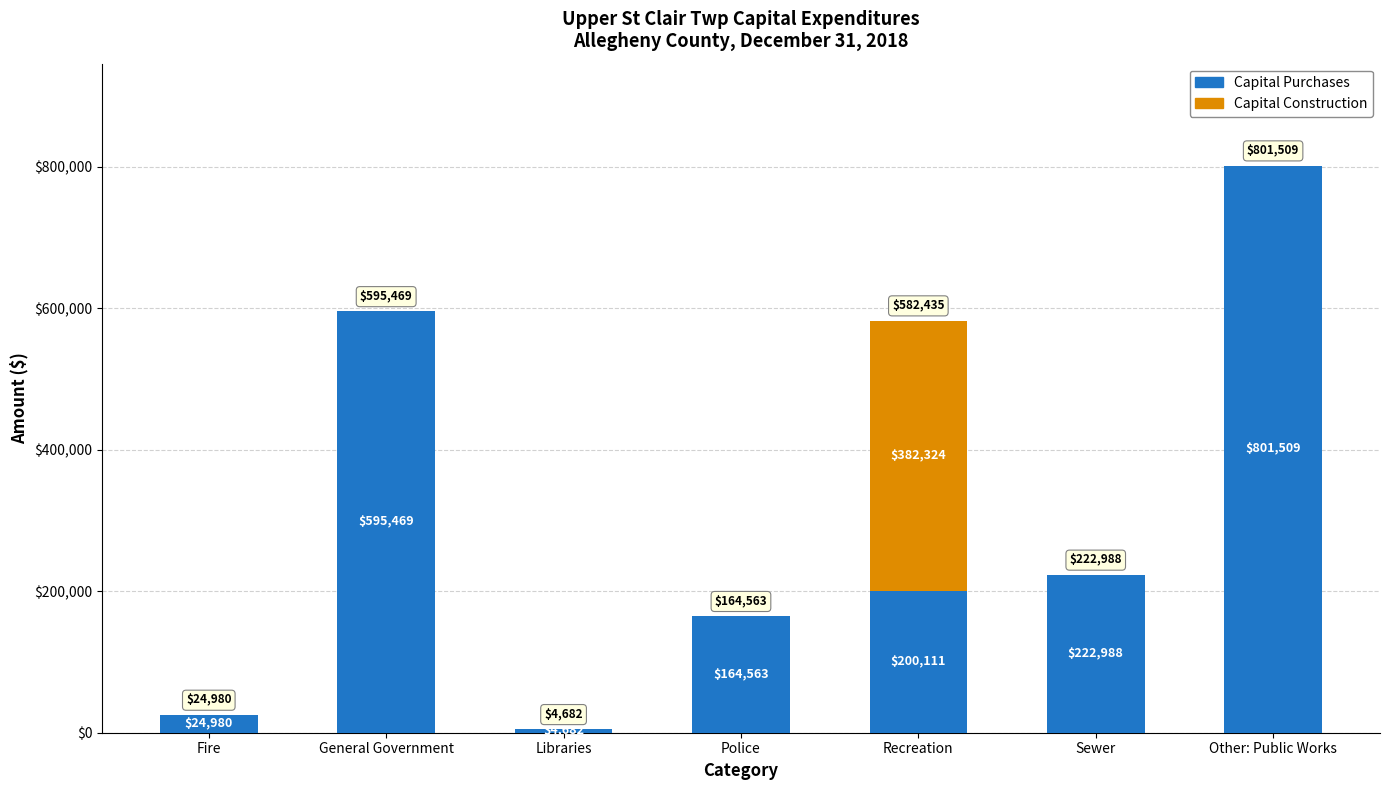

What is the total value across all series at Fire?

24980